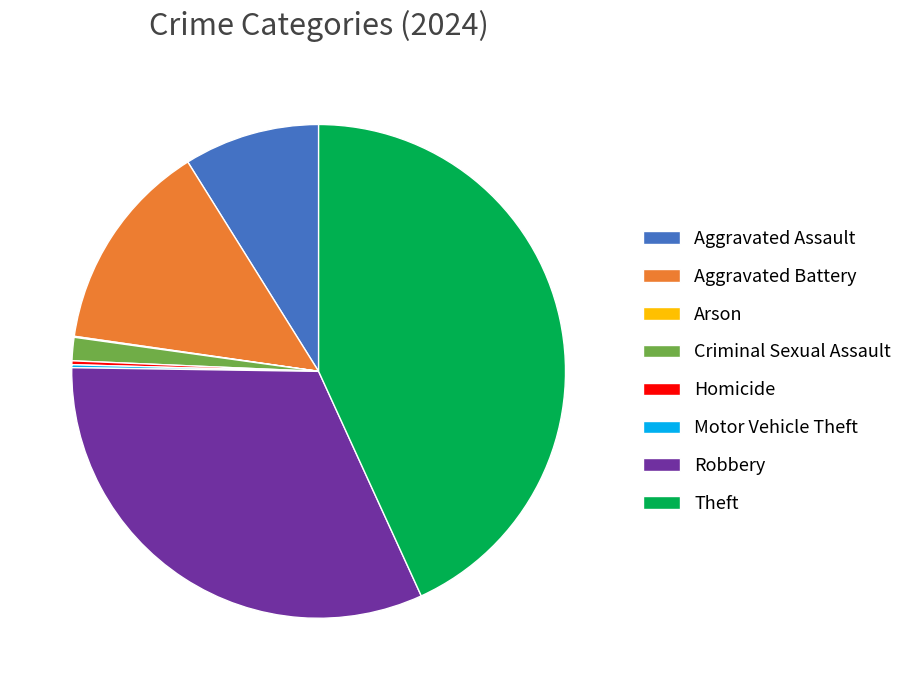

Which has a higher value, Aggravated Assault or Robbery?

Robbery